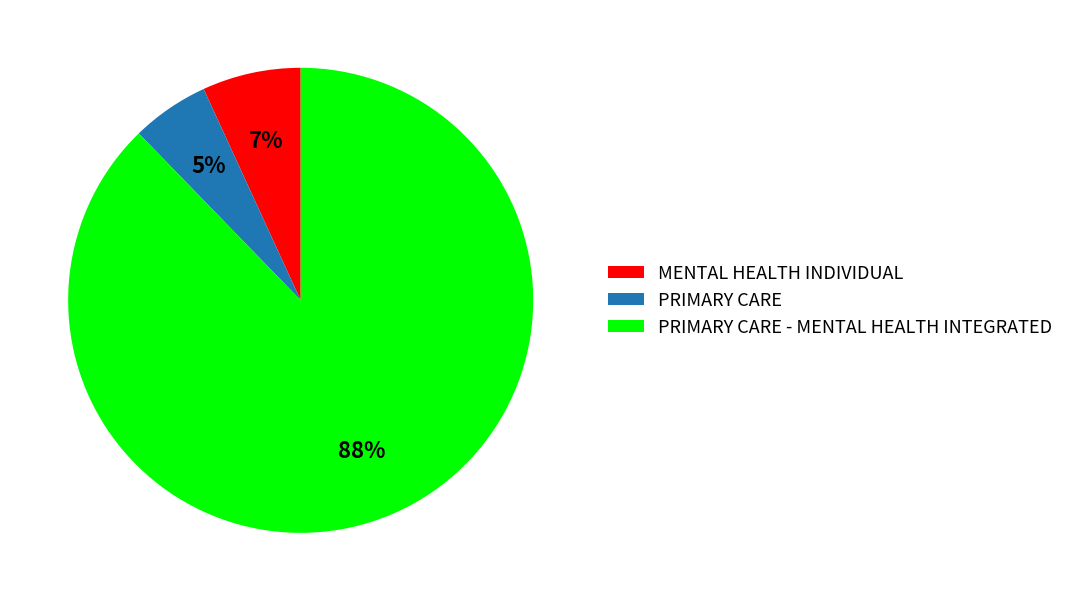

Count the number of slices in the pie.

3